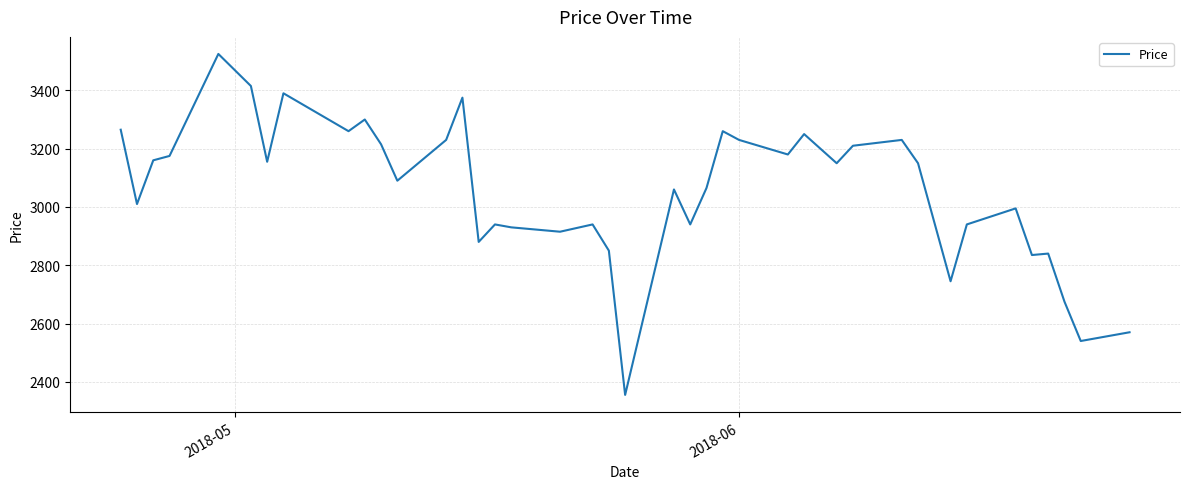

What is the difference between the maximum and minimum values?

1170